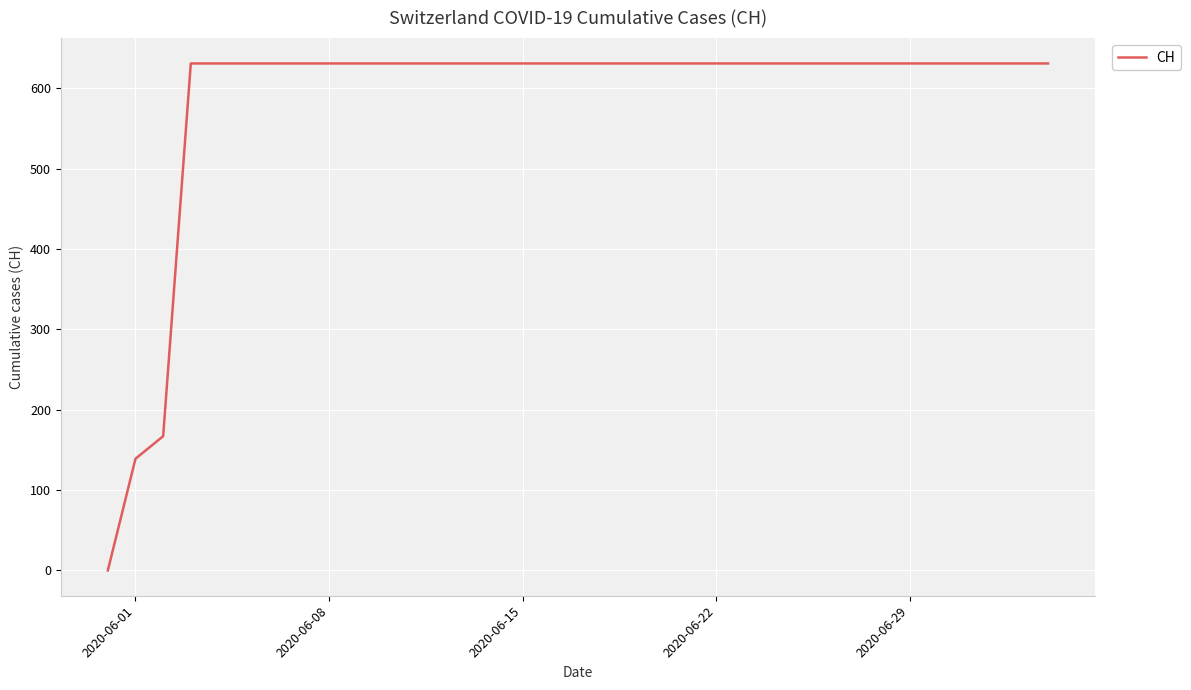

What is the greatest value displayed?

631